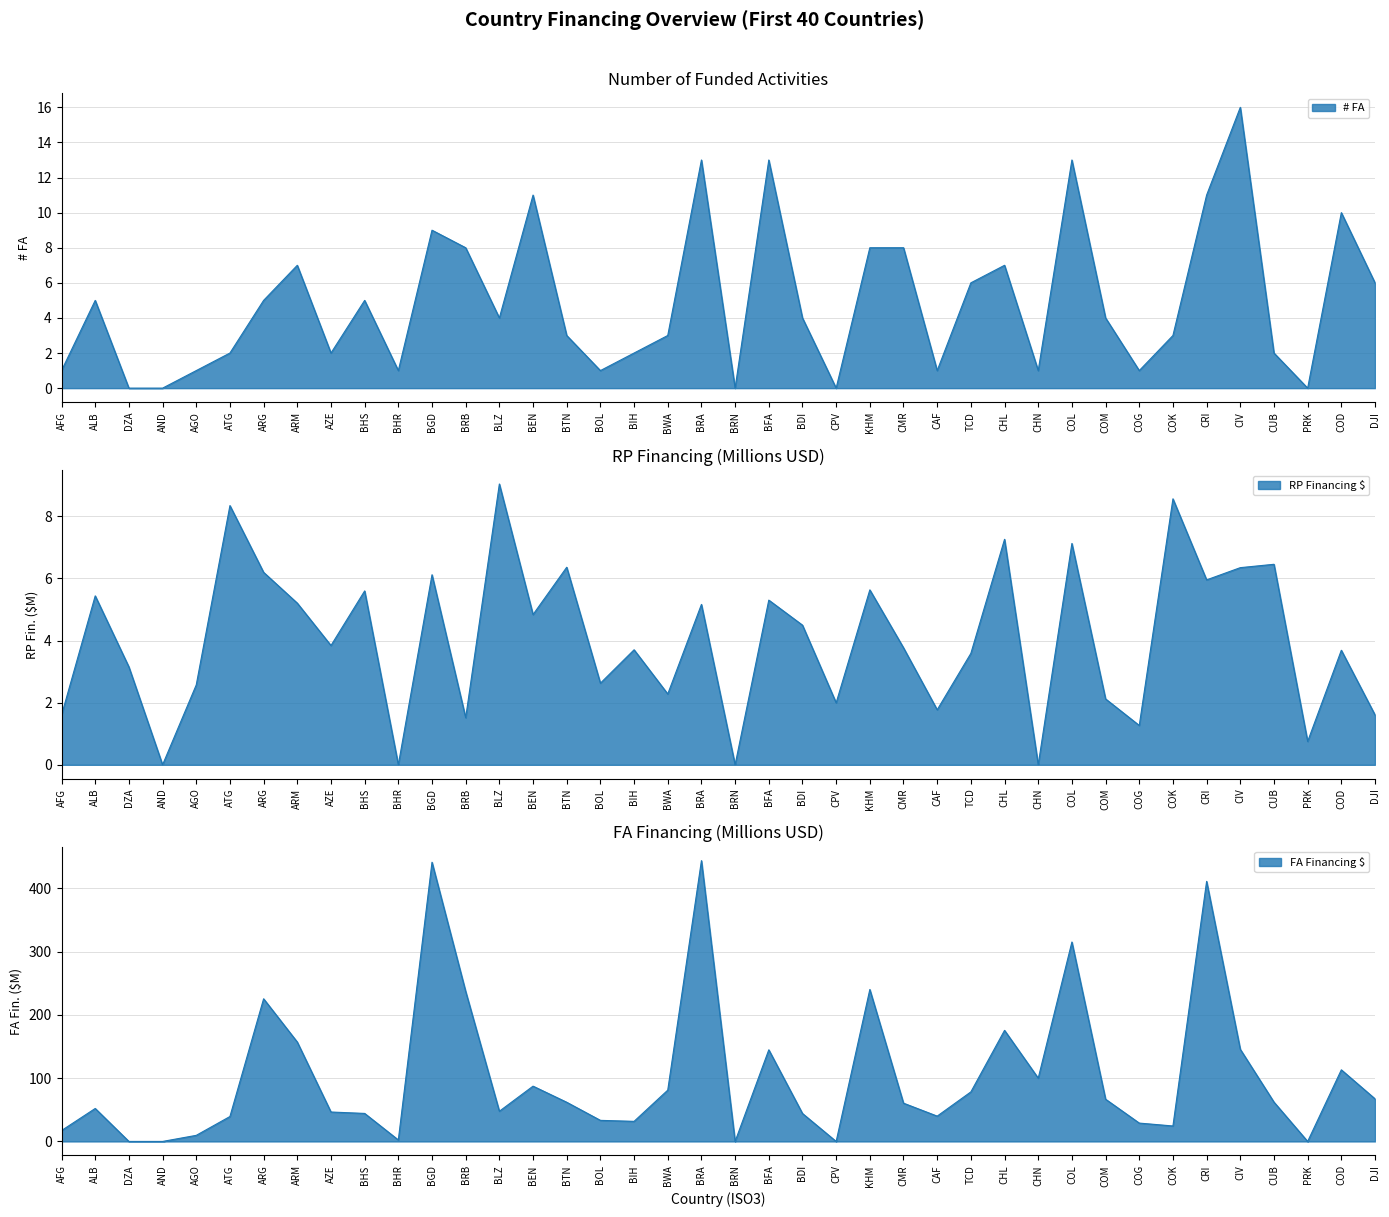

At which label is RP Financing $ closest to 4?

AZE